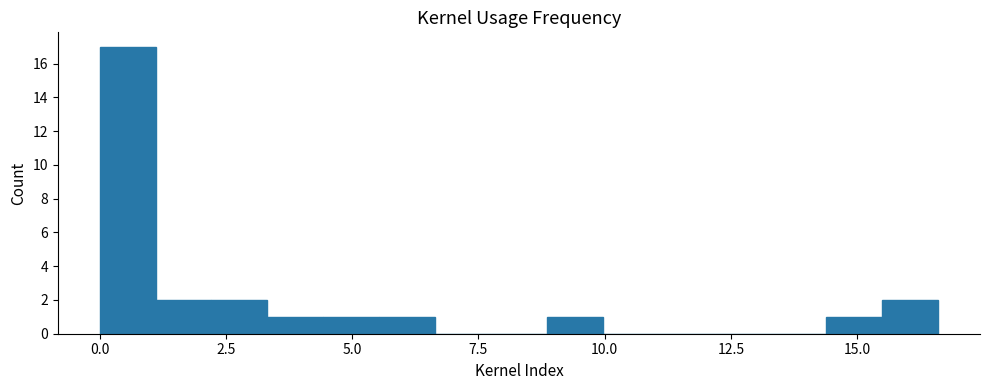

Around what value on the x-axis is the tallest bar? Give the approximate position of its centre, as read against the axis.

0.5